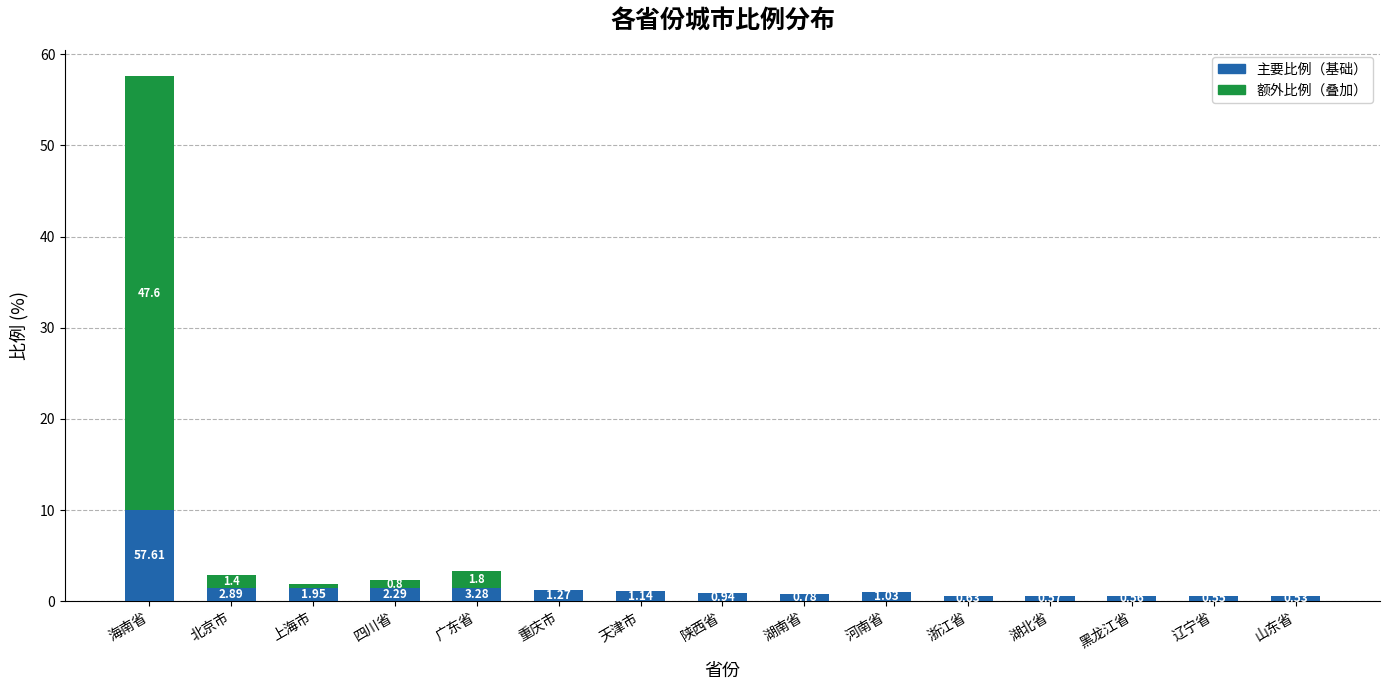

What is the total value across all series at 湖南省?

0.8